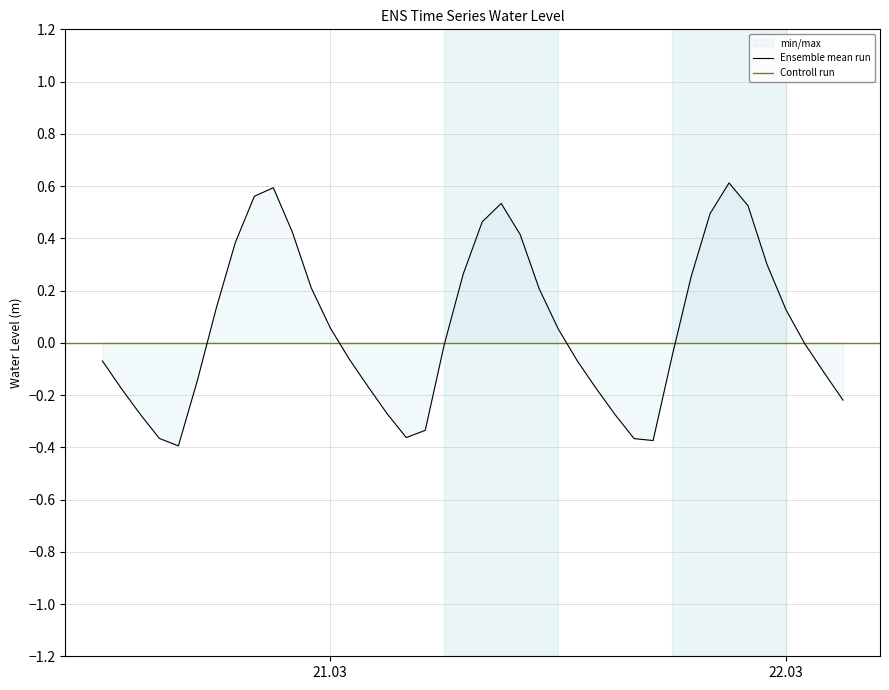

How many points are higher than both their immediate neighbors (excluding endpoints)?

3